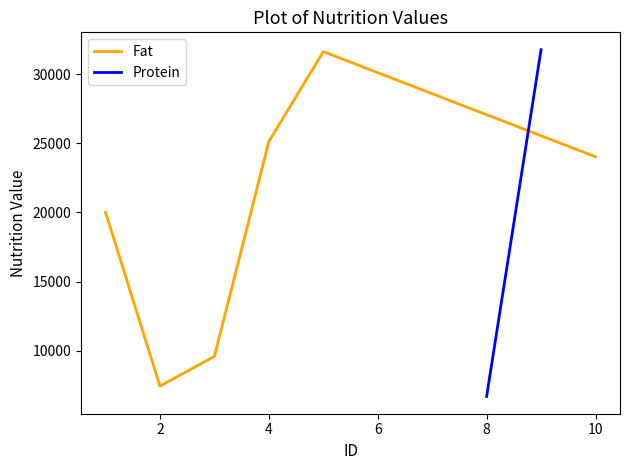

The value of Fat at 10 is 24023.3. True or false?

True